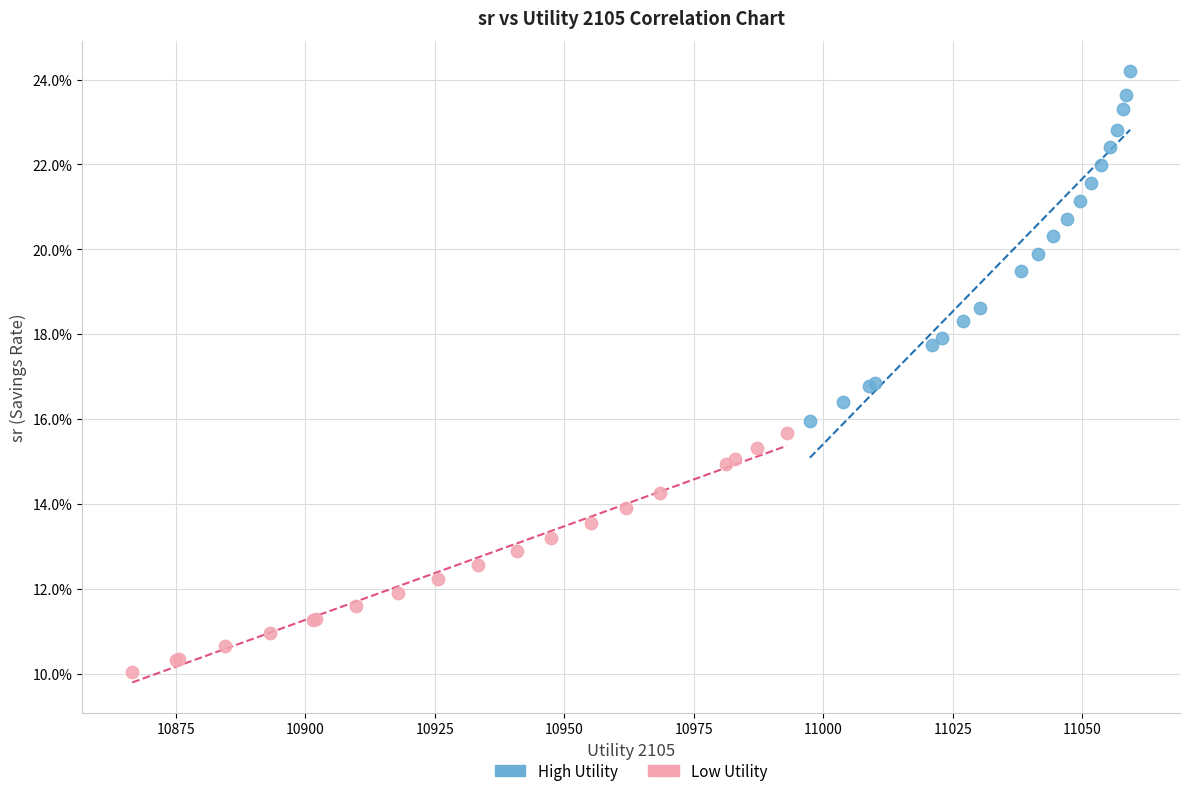

Which series has the widest spread of Y values?

High Utility